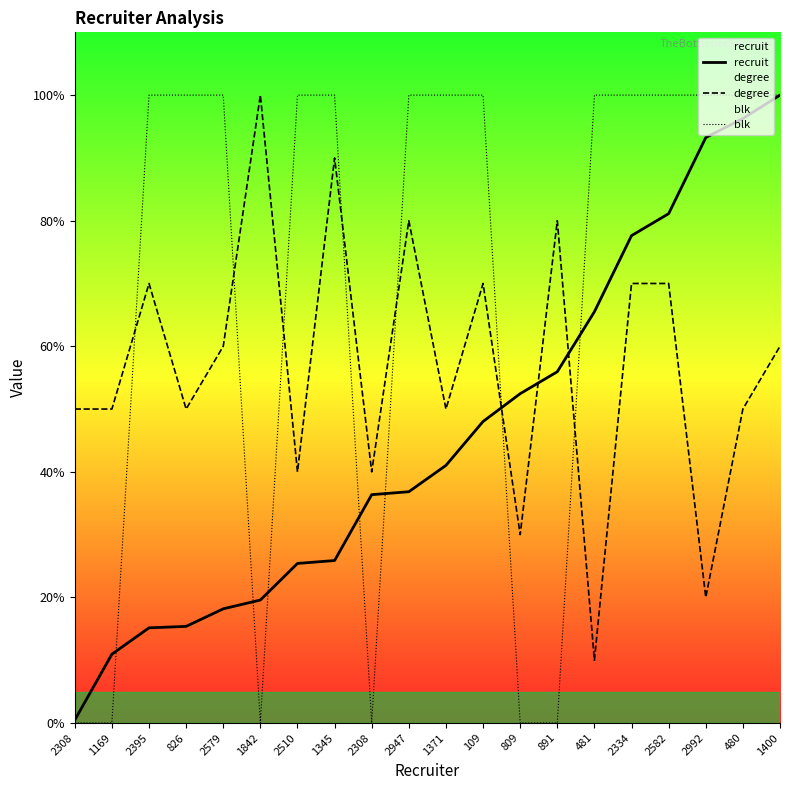

True or false: recruit has more than 0 interior local peaks.

False